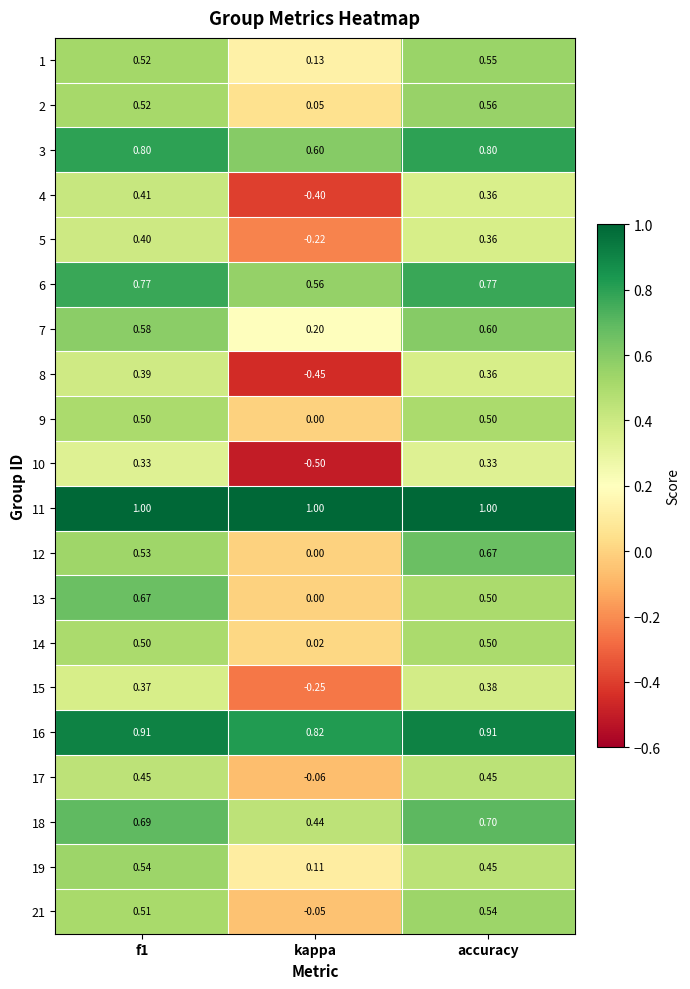

Is the value of 14 at f1 greater than the value of 12 at kappa?

Yes